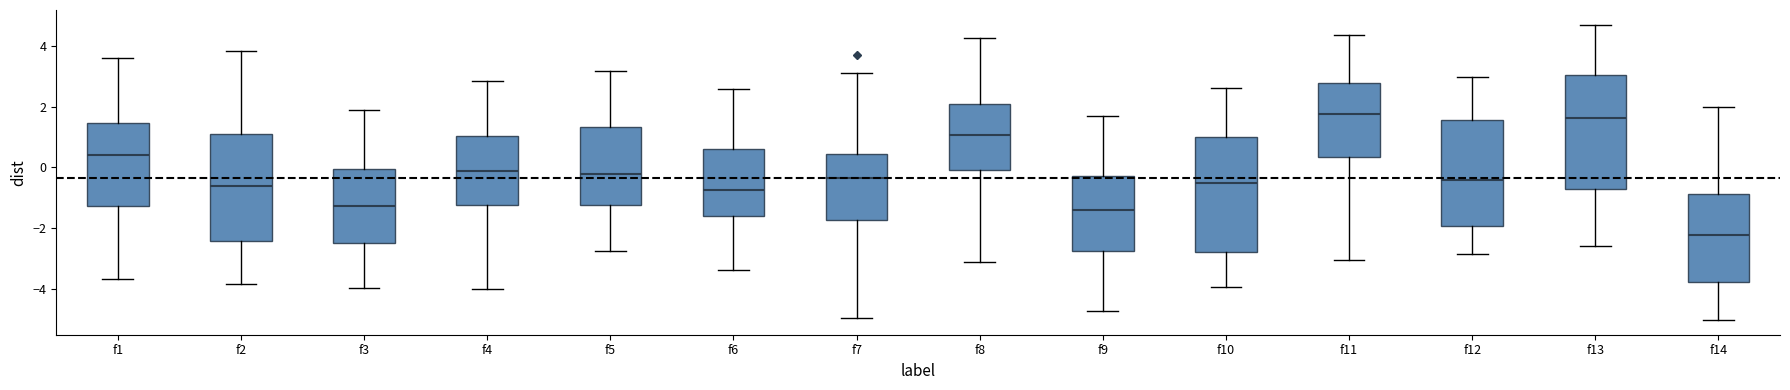

Reading left to right, read every box against the y-axis: the position of its median line, the range the box covers, and the ends of its whiskers. The values are not printed on the chart, so give them approximately, as read against the axis.

f1: median 0.4, box -1.2 to 1.4, whiskers -3.6 to 3.6
f2: median -0.6, box -2.4 to 1.0, whiskers -3.8 to 3.8
f3: median -1.2, box -2.4 to 0.0, whiskers -4.0 to 1.8
f4: median -0.2, box -1.2 to 1.0, whiskers -4.0 to 2.8
f5: median -0.2, box -1.2 to 1.4, whiskers -2.8 to 3.2
f6: median -0.8, box -1.6 to 0.6, whiskers -3.4 to 2.6
f7: median -0.4, box -1.8 to 0.4, whiskers -5.0 to 3.0
f8: median 1.0, box 0.0 to 2.0, whiskers -3.2 to 4.2
f9: median -1.4, box -2.8 to -0.2, whiskers -4.8 to 1.6
f10: median -0.6, box -2.8 to 1.0, whiskers -4.0 to 2.6
f11: median 1.8, box 0.4 to 2.8, whiskers -3.0 to 4.4
f12: median -0.4, box -2.0 to 1.6, whiskers -2.8 to 3.0
f13: median 1.6, box -0.8 to 3.0, whiskers -2.6 to 4.6
f14: median -2.2, box -3.8 to -0.8, whiskers -5.0 to 2.0